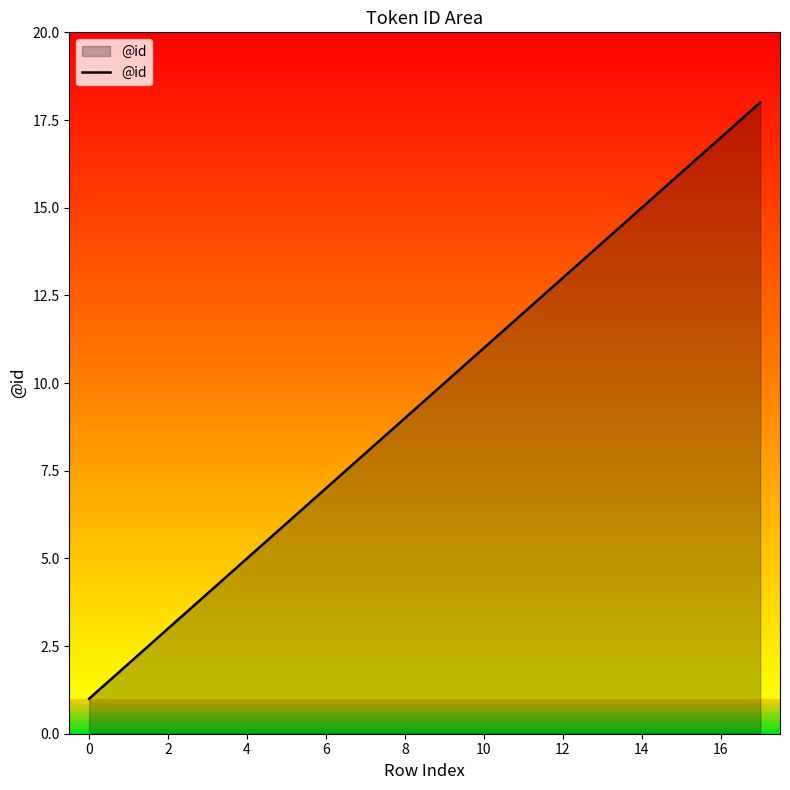

What is the greatest value displayed?

18